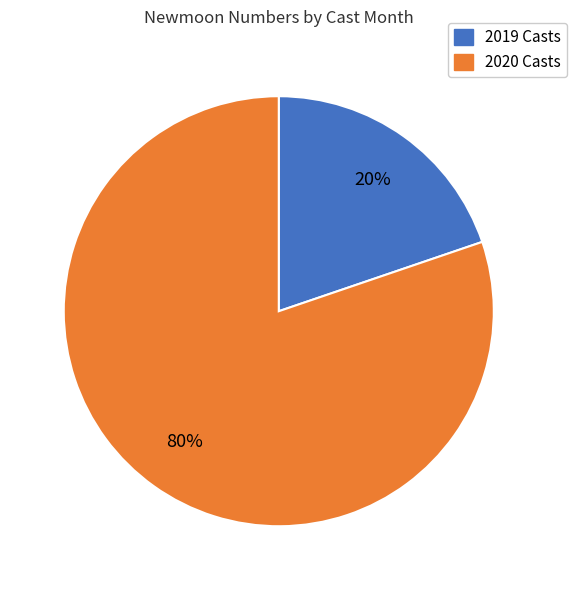

To the nearest percent, what is the average slice percentage?

50%